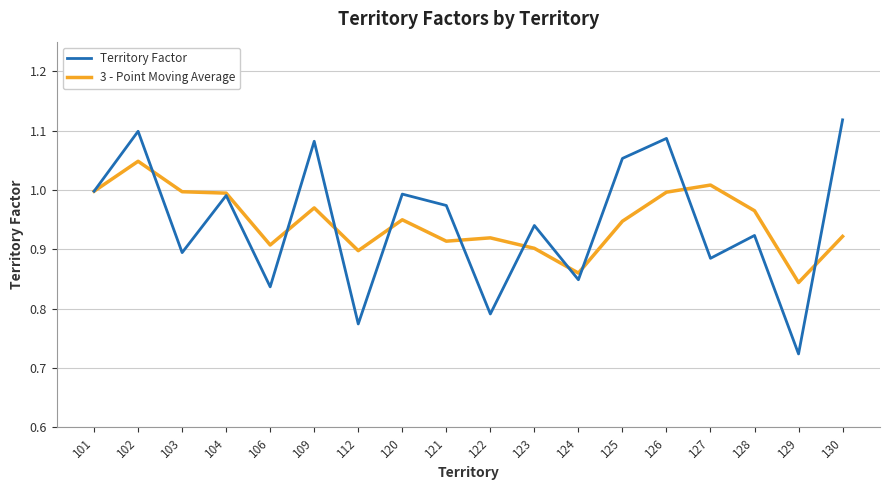

At which category does the chart reach its minimum across all series?

129